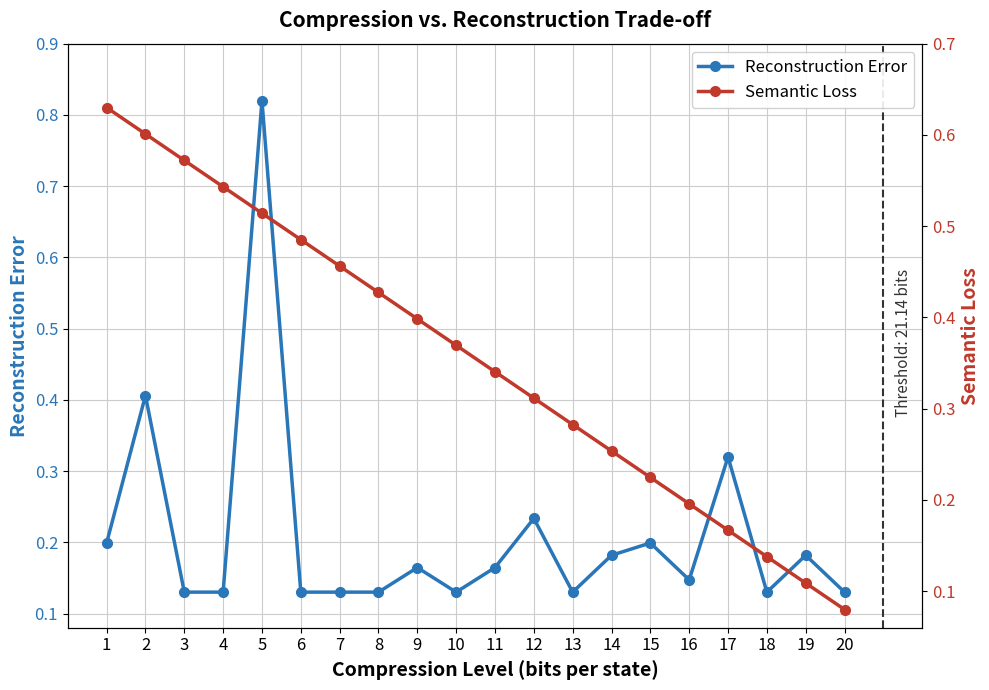

What is the difference between the maximum and minimum values in the Reconstruction Error series?

0.7